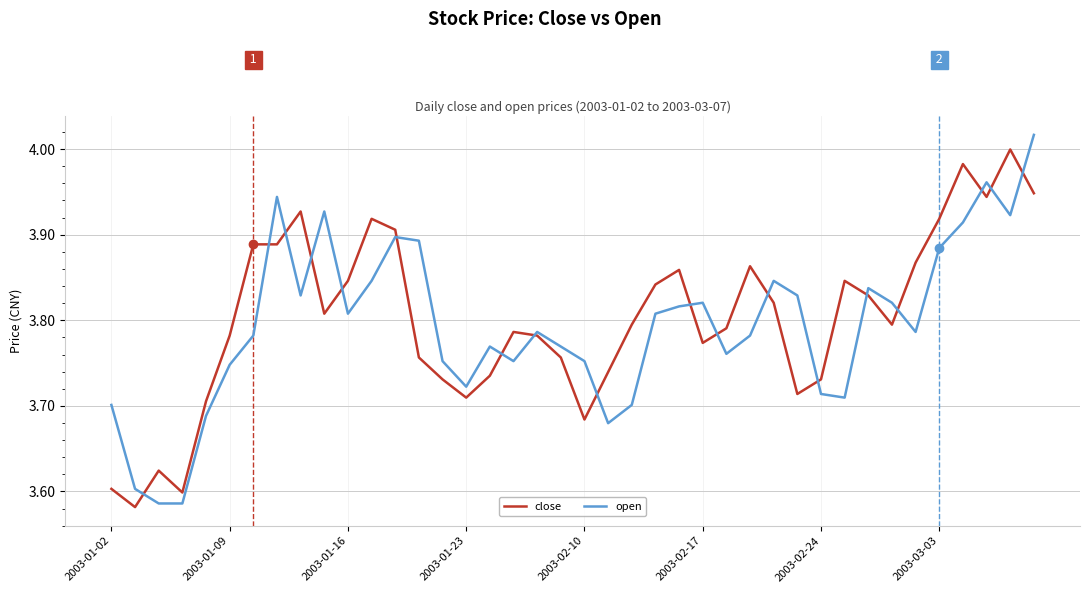

Reading left to right, extract all data points from this chart.

close: 3.6	3.6	3.6	3.6	3.7	3.8	3.9	3.9	3.9	3.8	3.8	3.9	3.9	3.8	3.7	3.7	3.7	3.8	3.8	3.8	3.7	3.7	3.8	3.8	3.9	3.8	3.8	3.9	3.8	3.7	3.7	3.8	3.8	3.8	3.9	3.9	4.0	3.9	4.0	3.9
open: 3.7	3.6	3.6	3.6	3.7	3.7	3.8	3.9	3.8	3.9	3.8	3.8	3.9	3.9	3.8	3.7	3.8	3.8	3.8	3.8	3.8	3.7	3.7	3.8	3.8	3.8	3.8	3.8	3.8	3.8	3.7	3.7	3.8	3.8	3.8	3.9	3.9	4.0	3.9	4.0